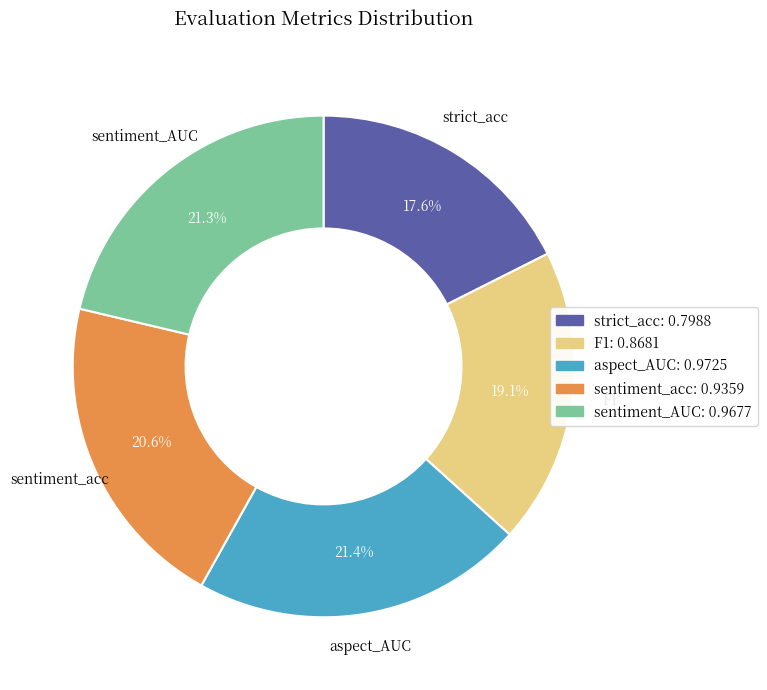

Is there any slice that represents more than half of the pie?

No